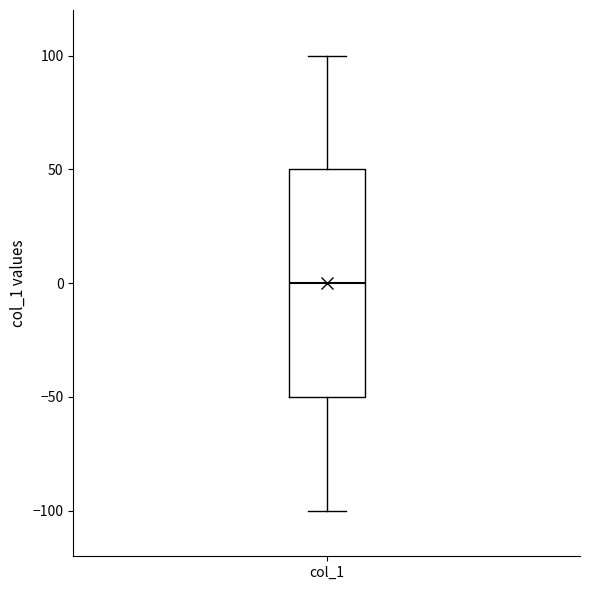

Where is the upper edge of the box for col_1 on the y-axis? The values are not printed on the chart, so give them approximately, as read against the axis.

50